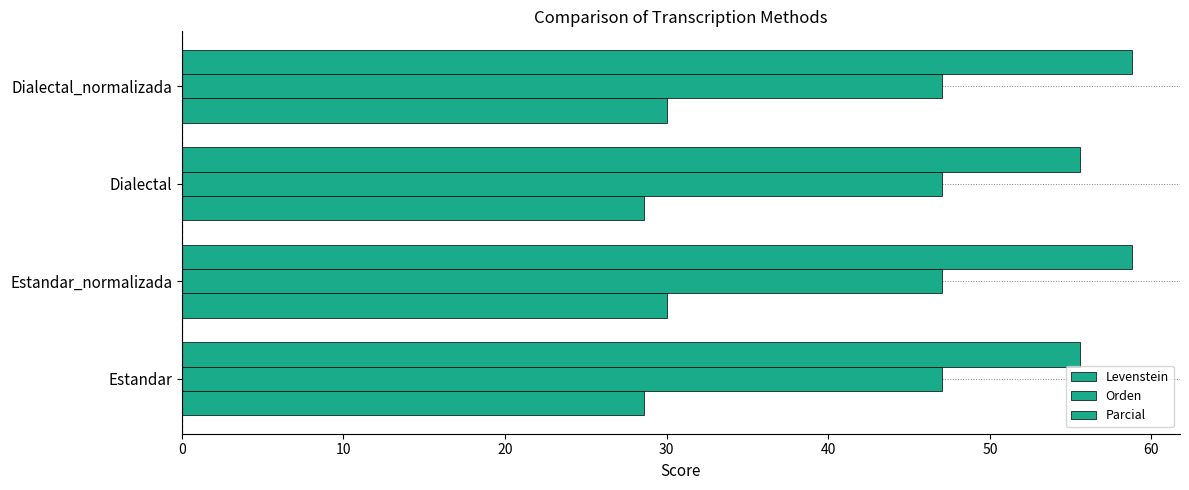

What is the value of the Levenstein bar at the 2nd from the left?

30.0